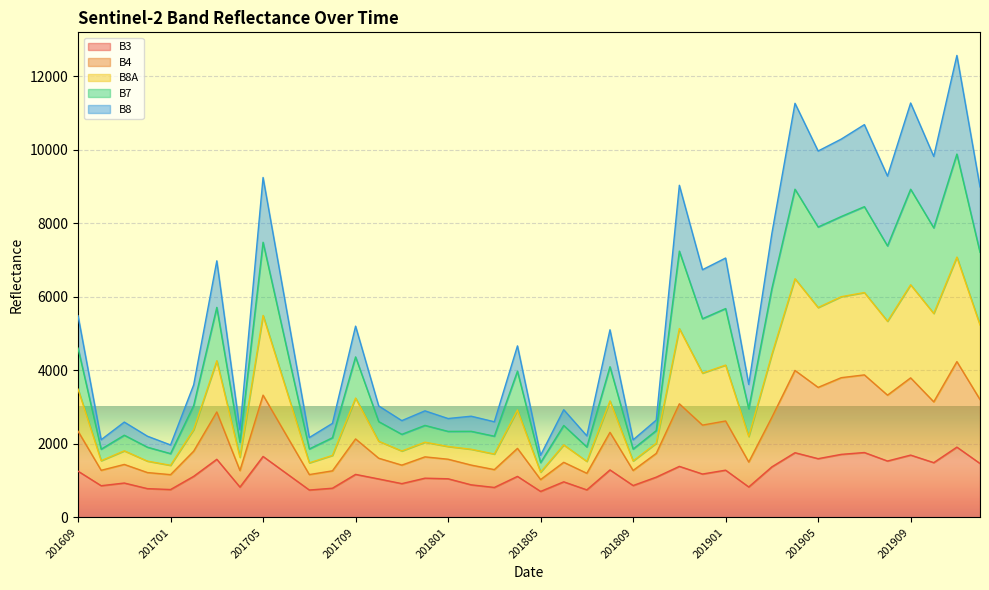

Which category has the highest value in the B3 series?

201911